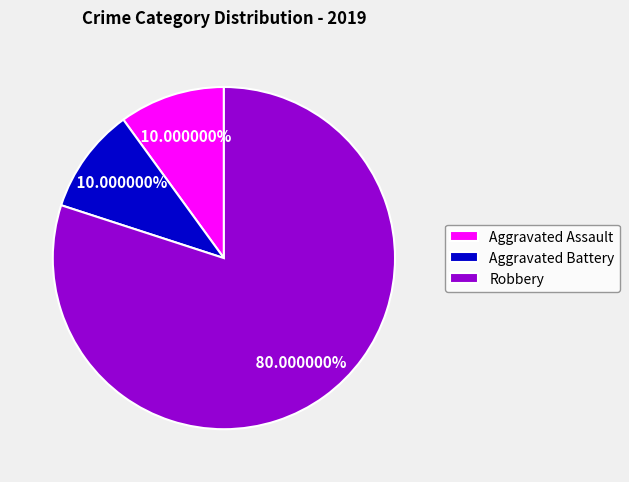

Which category has the biggest portion of the pie?

Robbery